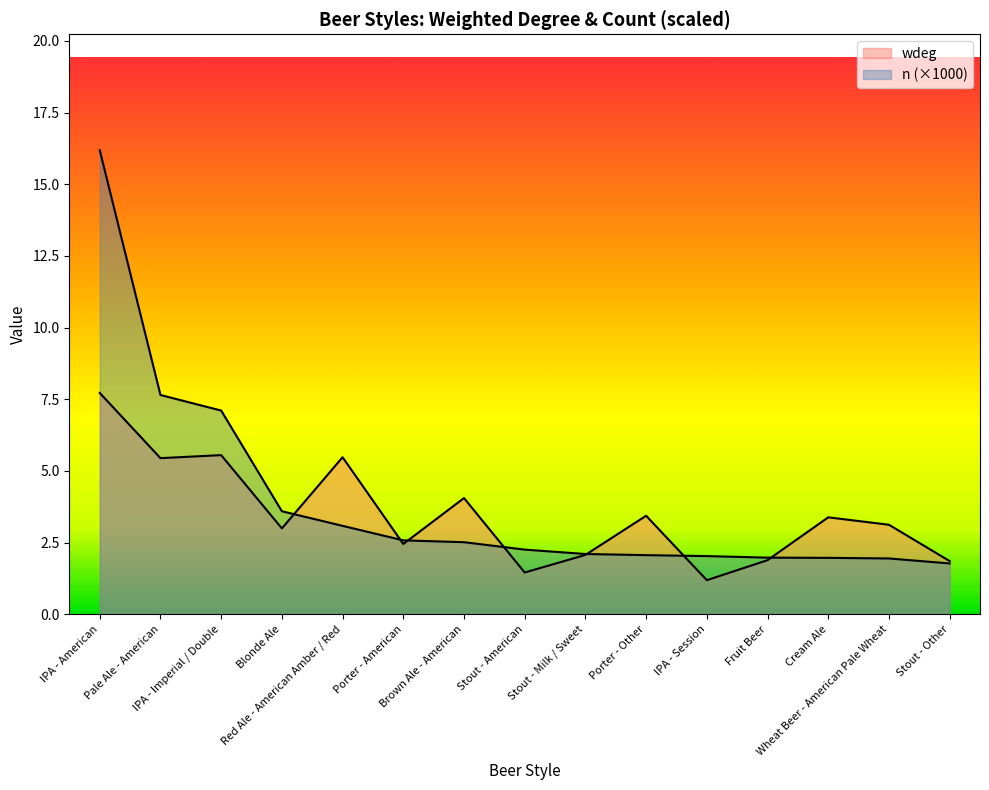

Does the chart display data point markers on the line(s)?

No